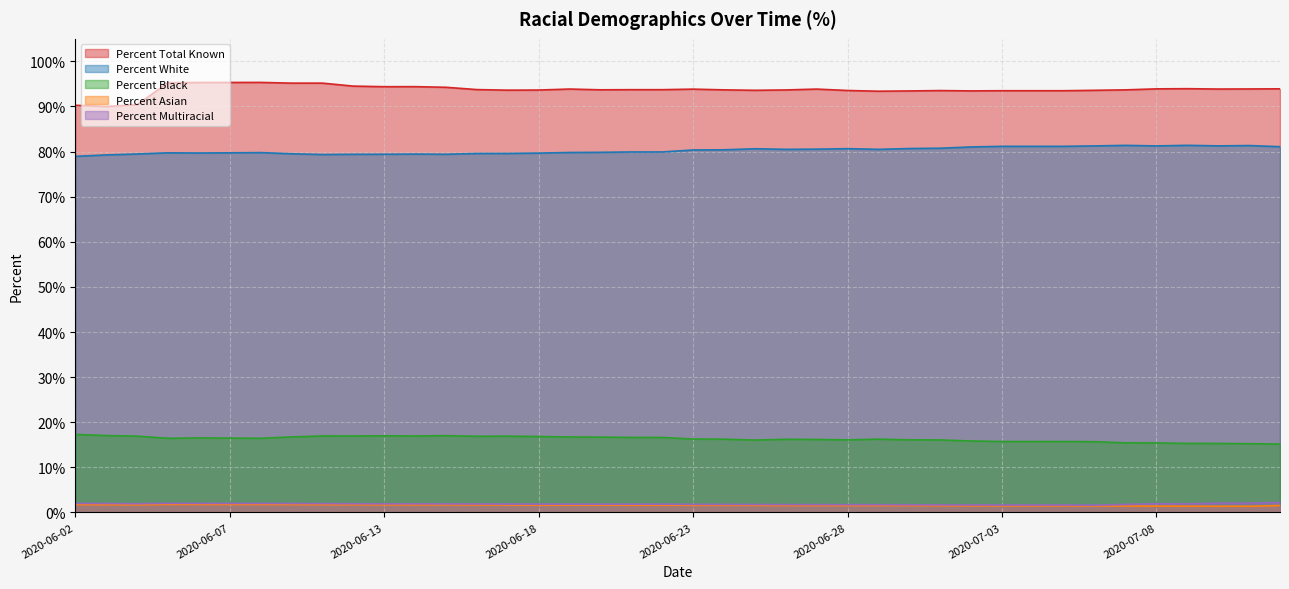

What is the difference between the Percent Asian values at 2020-06-27 and 2020-06-10?

0.2